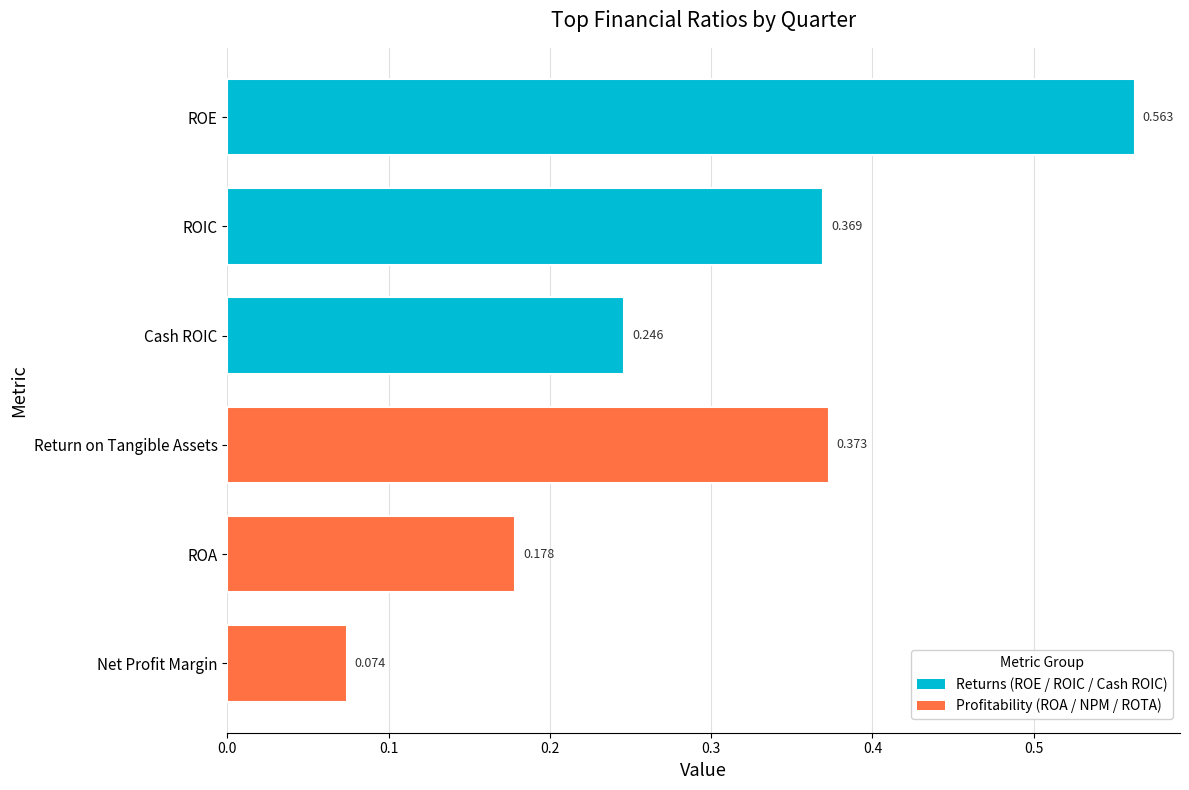

Between ROIC and Net Profit Margin, which is larger?

ROIC